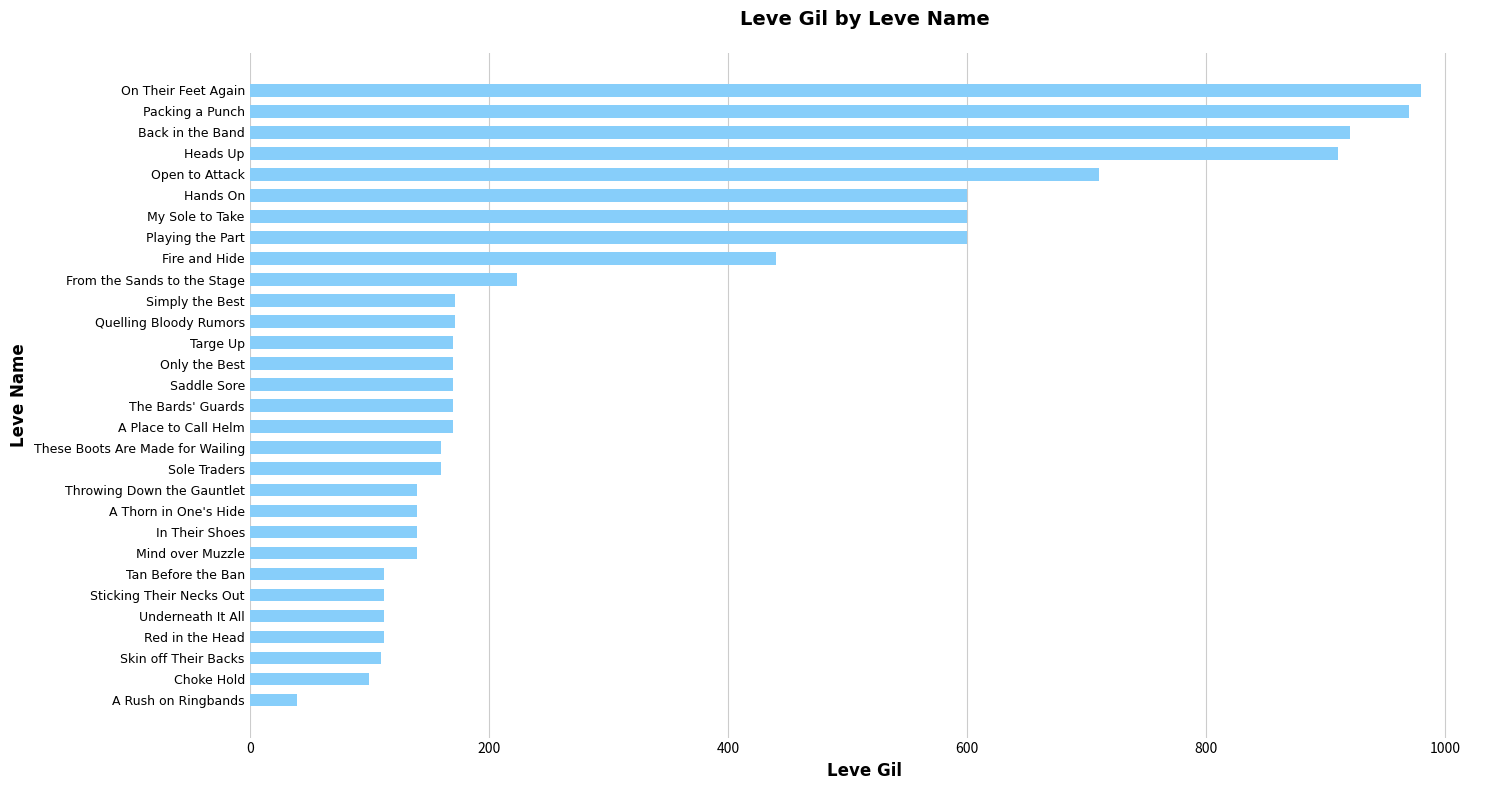

Between Choke Hold and Throwing Down the Gauntlet, which is larger?

Throwing Down the Gauntlet